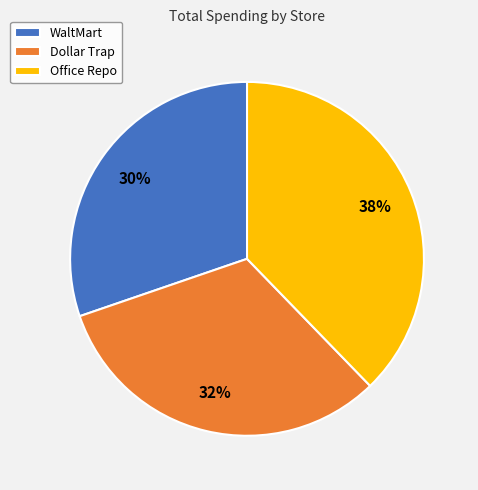

To the nearest percent, what percentage of the pie is Office Repo?

38%